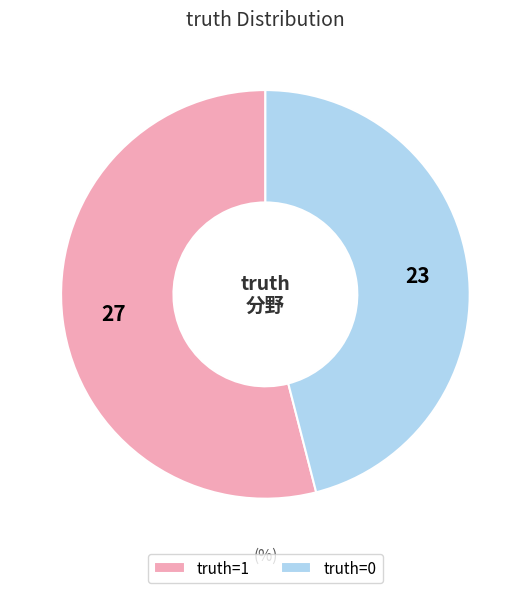

Between truth=0 and truth=1, which is larger?

truth=1